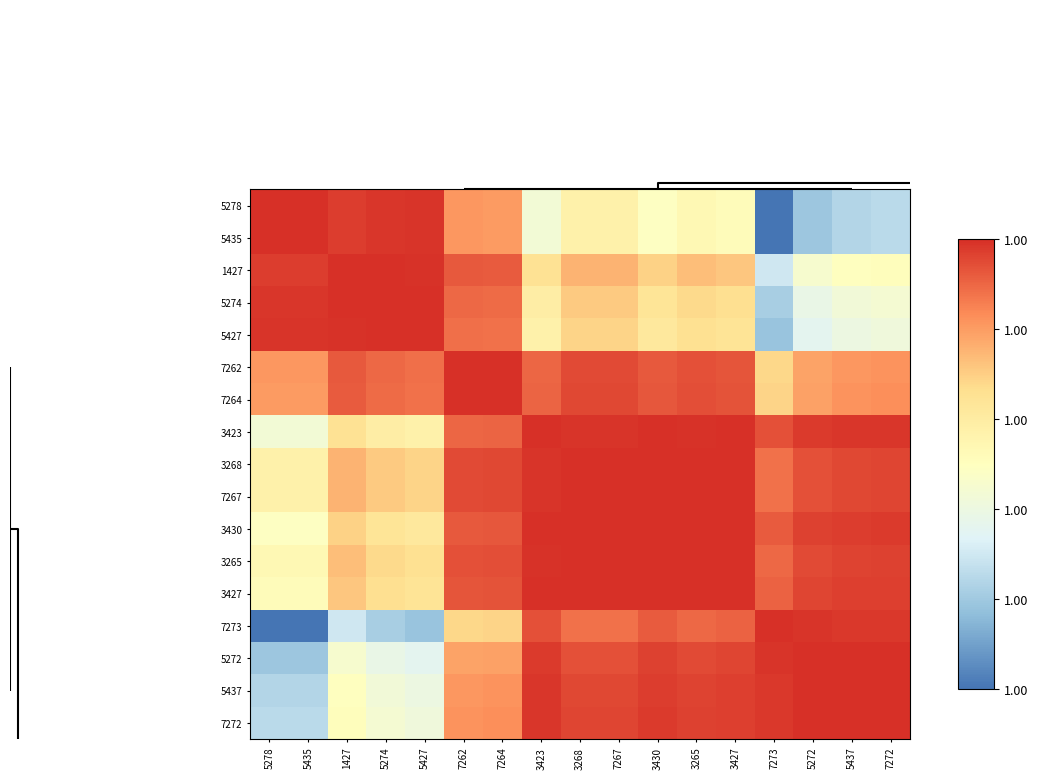

What is the greatest value displayed?

1.0